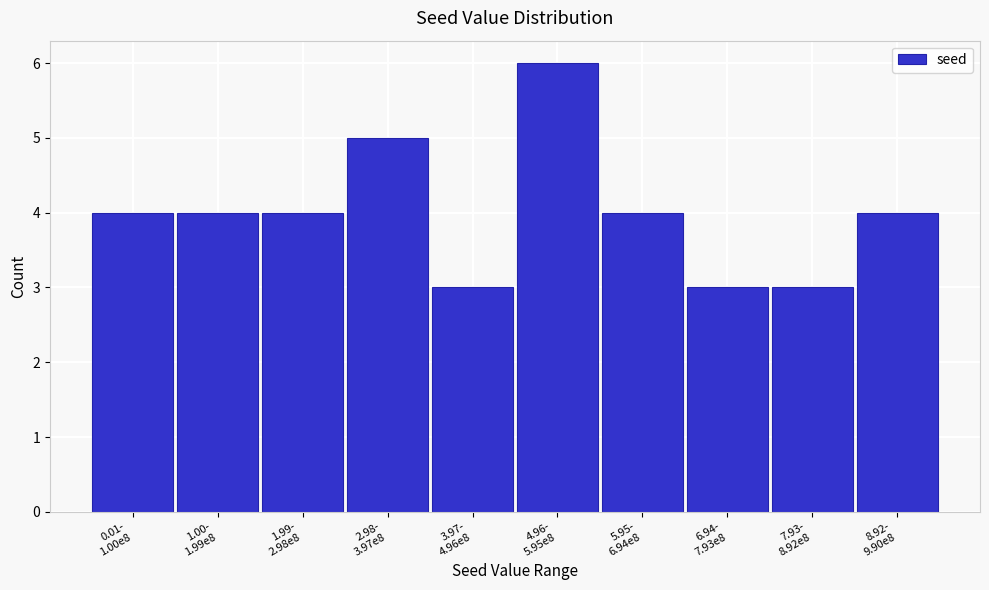

Reading left to right, list all the values displayed in this chart.

4	4	4	5	3	6	4	3	3	4